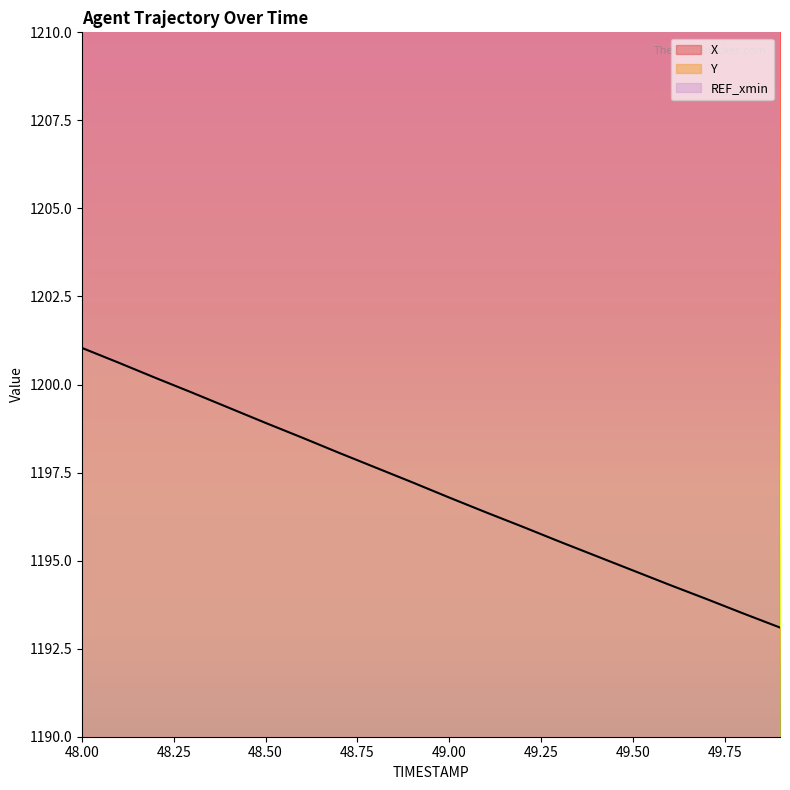

What value does the Y series have at 49.9?

1193.1